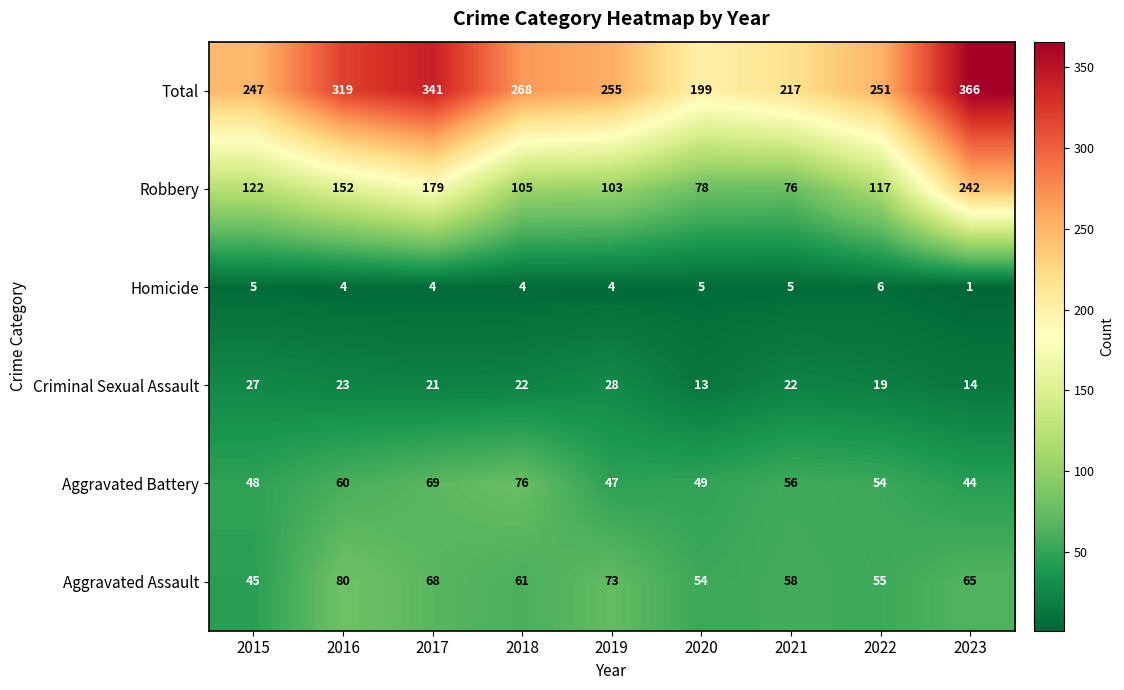

How many data points does each series have?

9